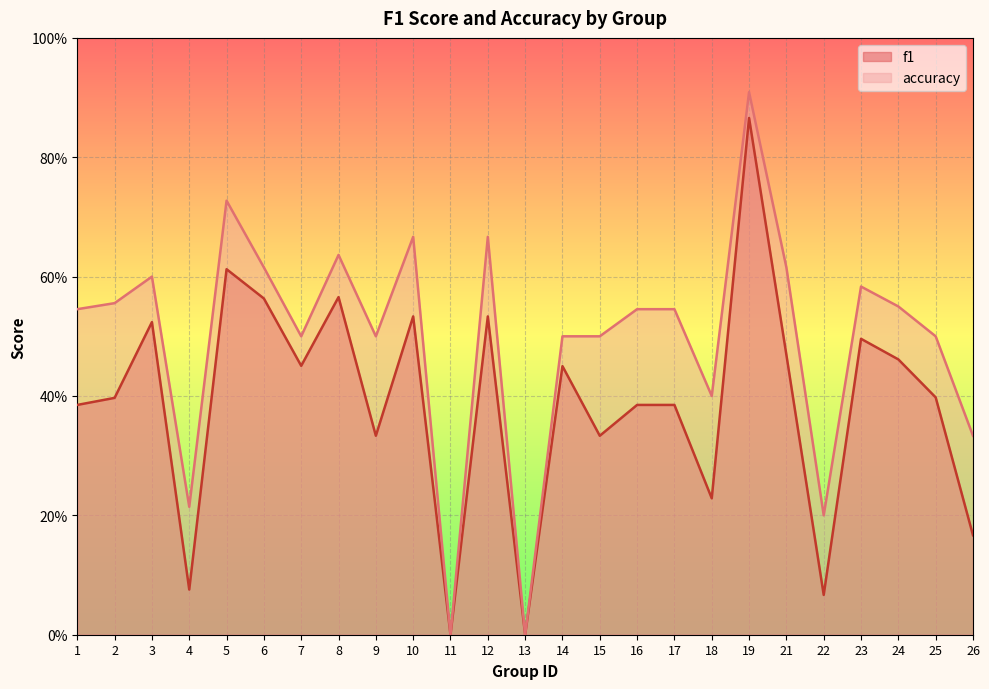

List the series in order of their peak value, highest first.

accuracy, f1